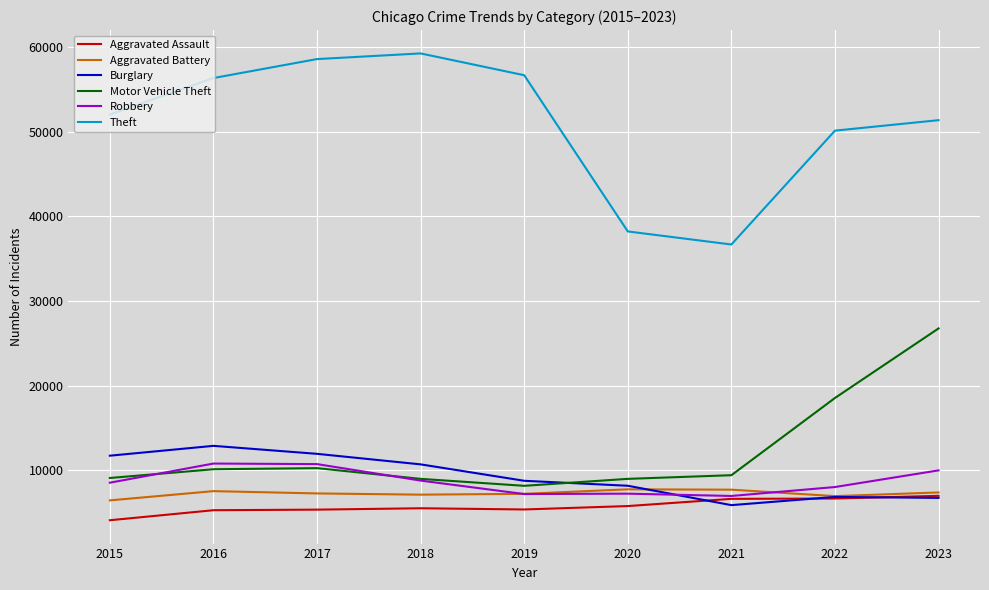

What is the greatest value displayed?

59251